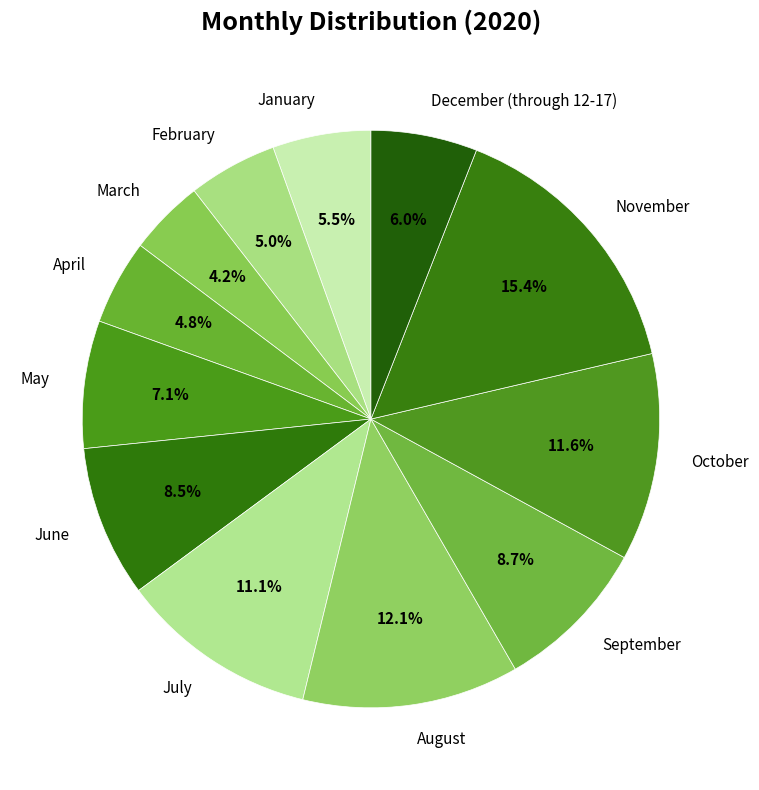

What percentage is the November slice, to the nearest percent?

15%